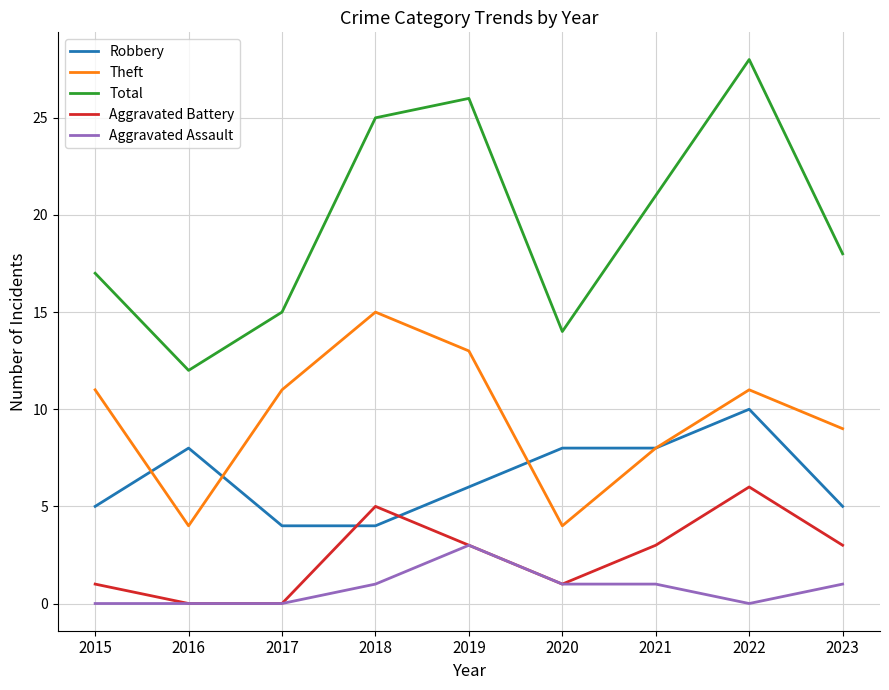

How many lines are shown in the chart?

5